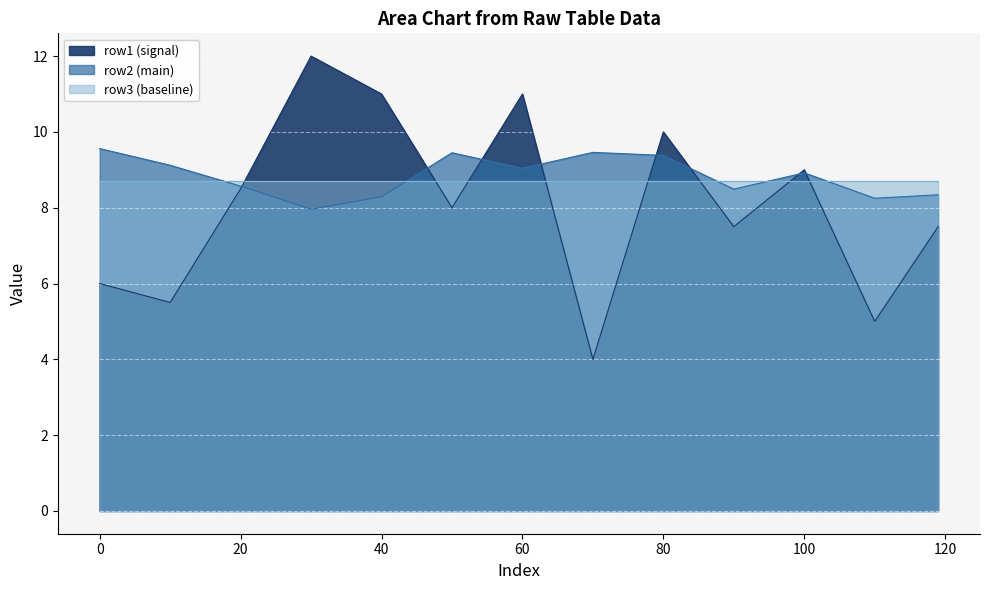

Which series has the largest range (max minus min)?

row1